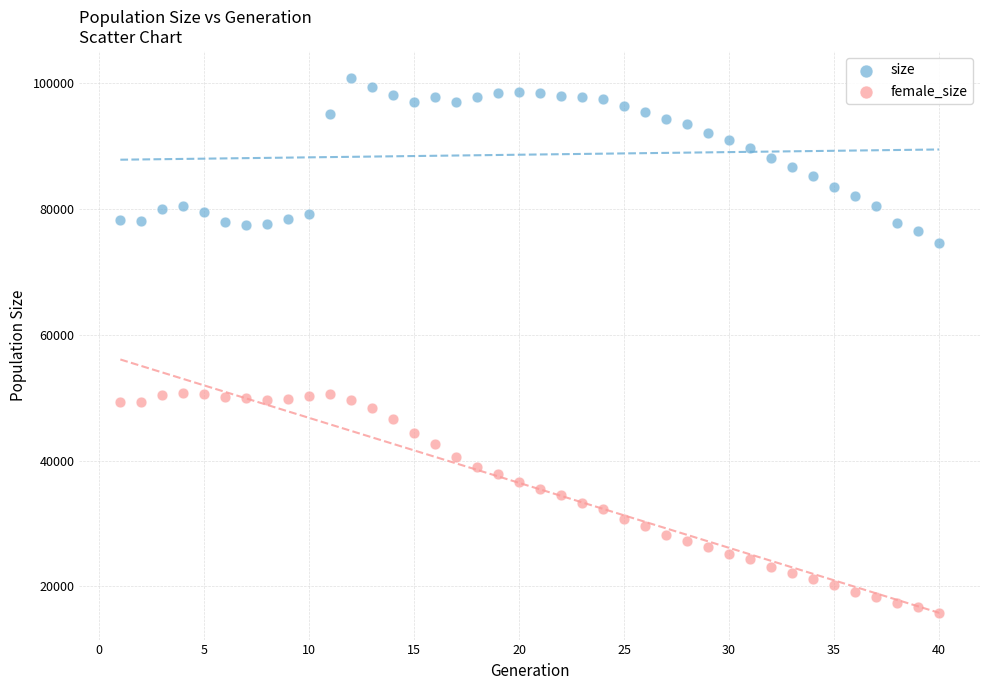

What are all the series names shown in the legend?

size, female_size